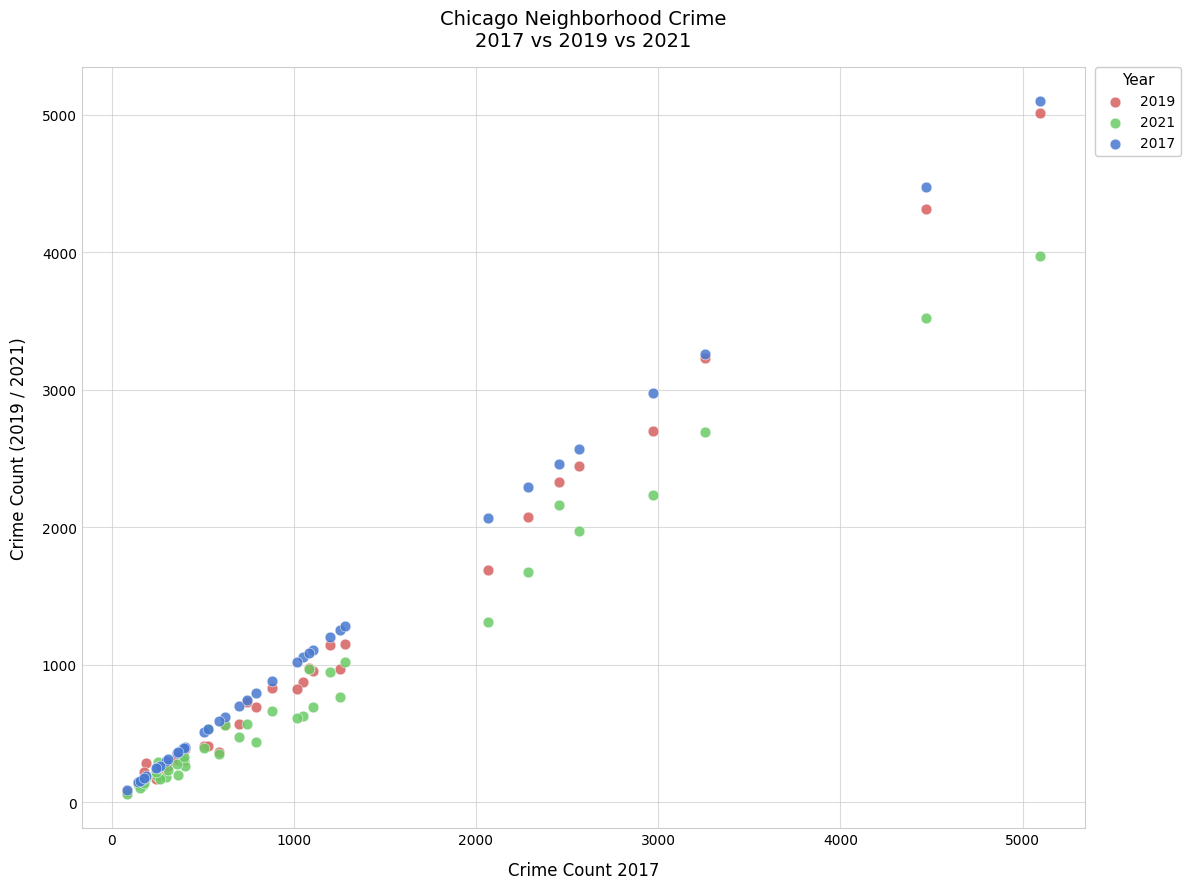

Which series reaches the maximum Y coordinate?

2017